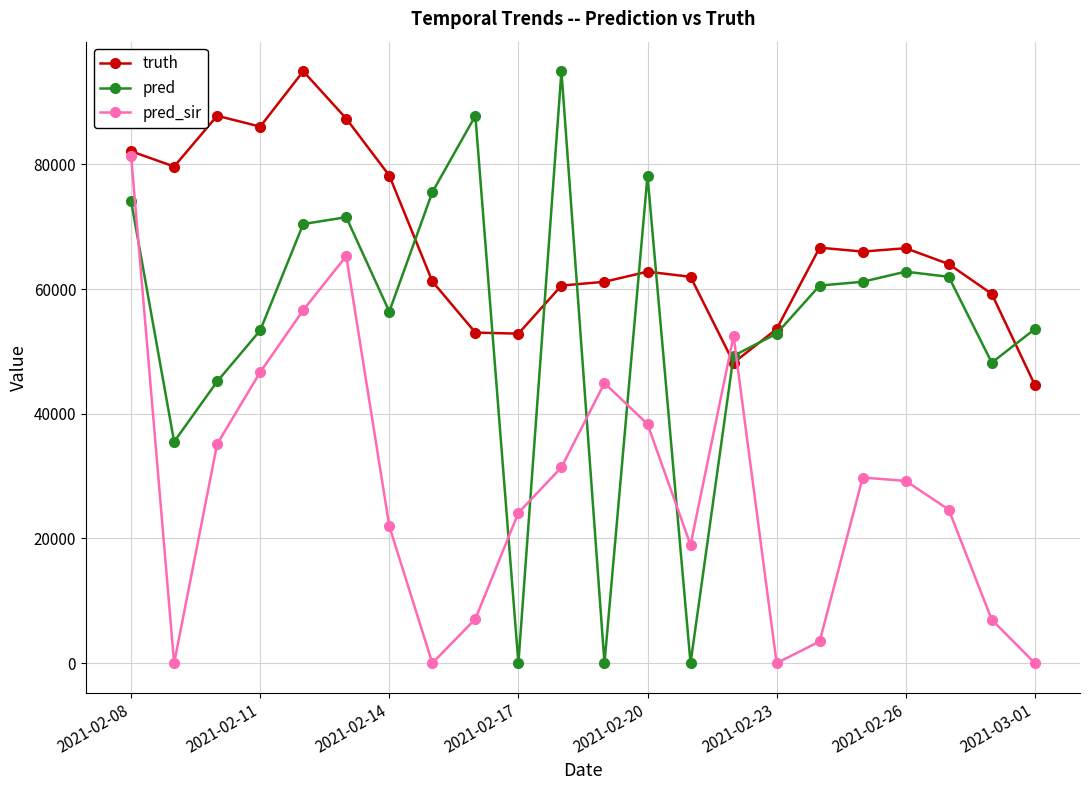

Which series has the widest spread of values?

pred